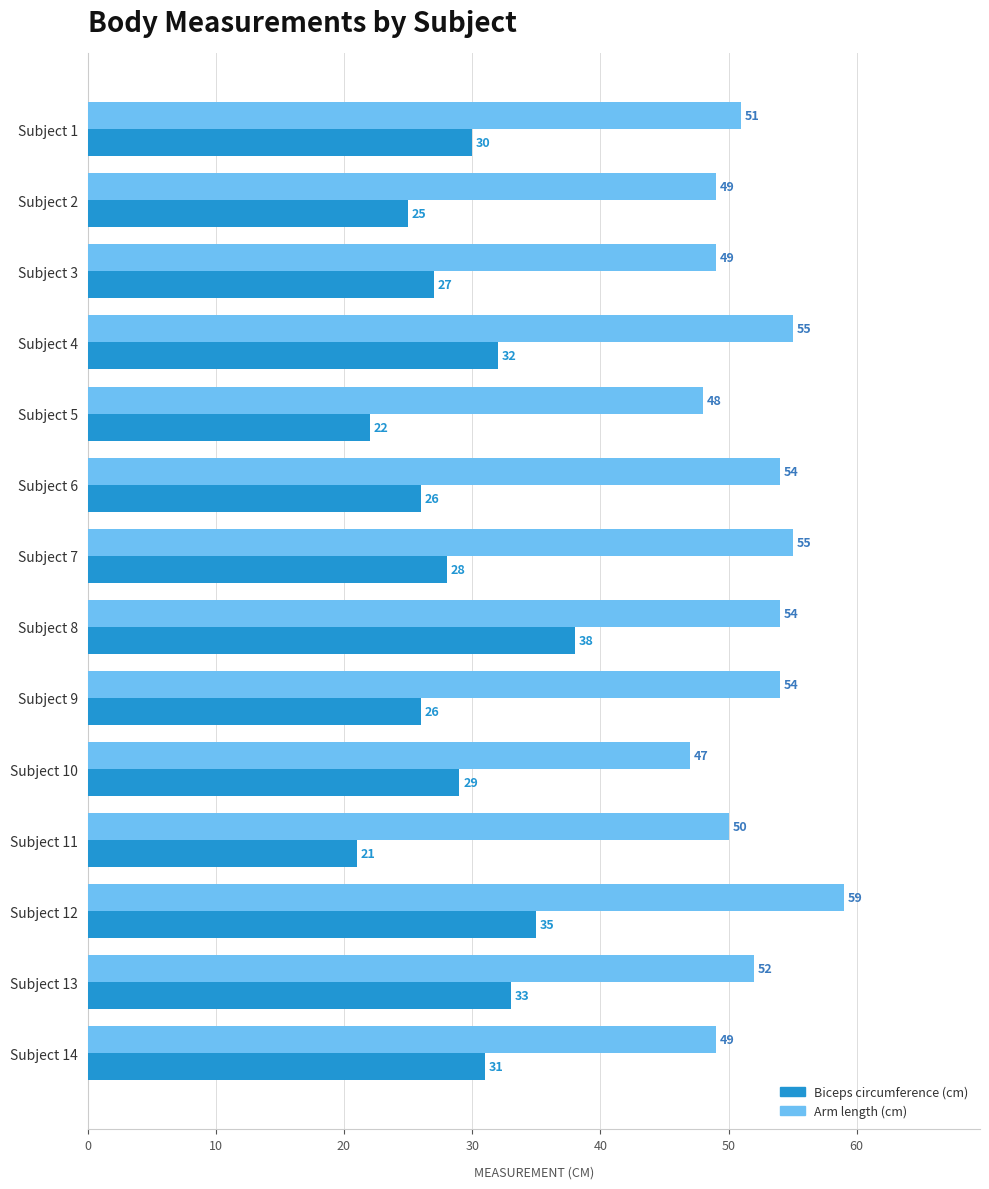

Count the number of categories in the chart.

14